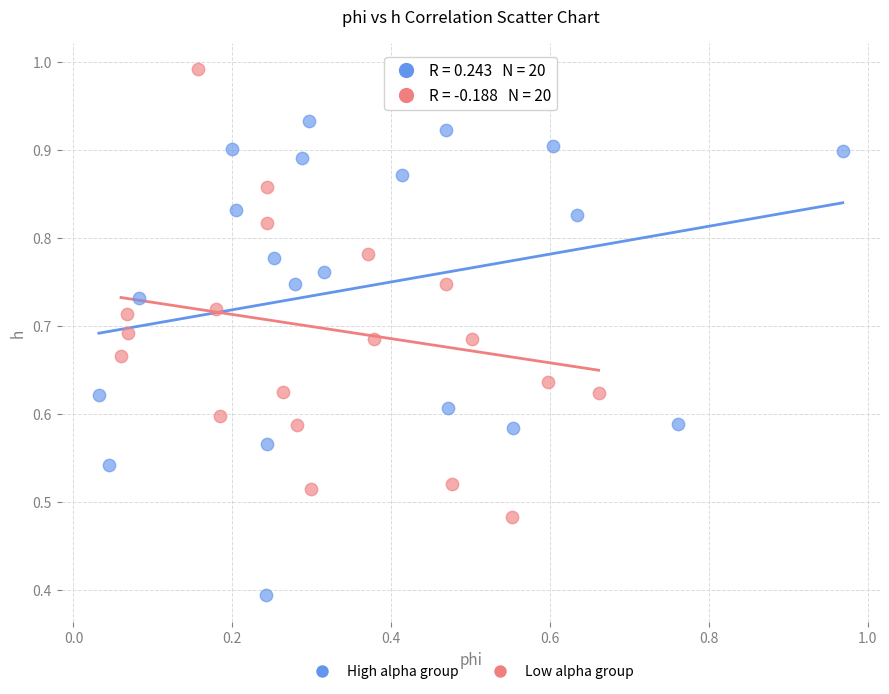

Which series contains the lowest Y value?

High alpha group